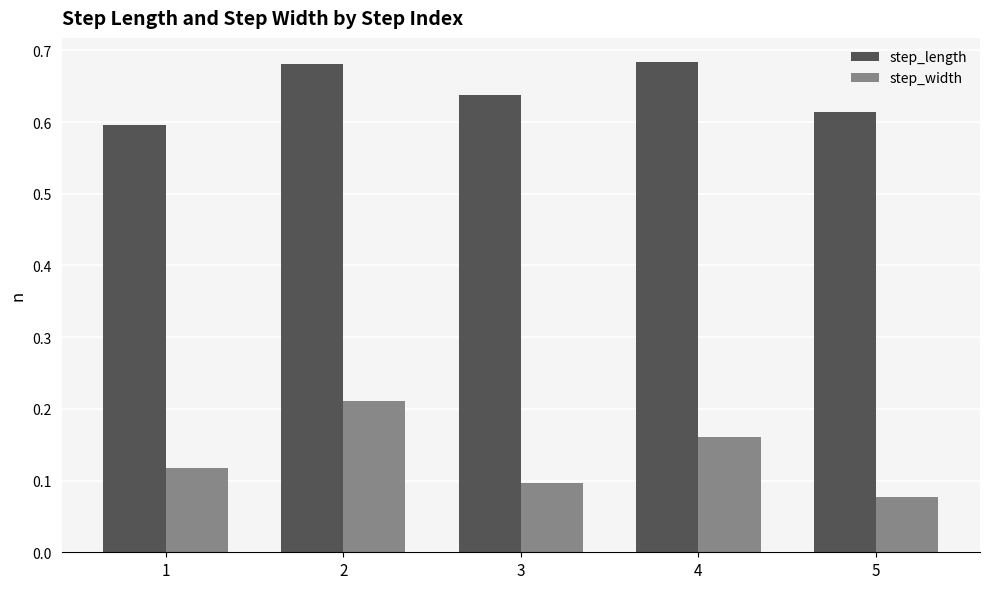

Rank the series by their maximum value, from highest to lowest.

step_length, step_width